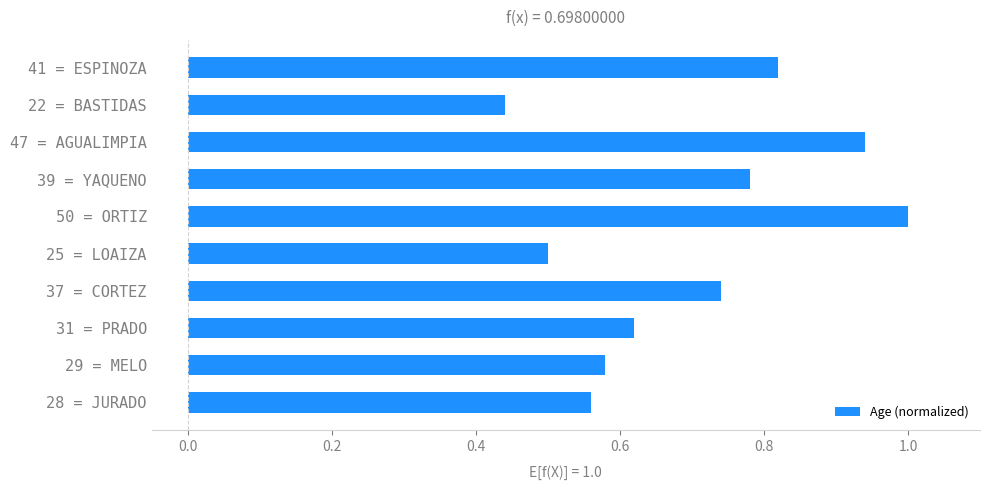

Count the values in the range 0 to 1.

10